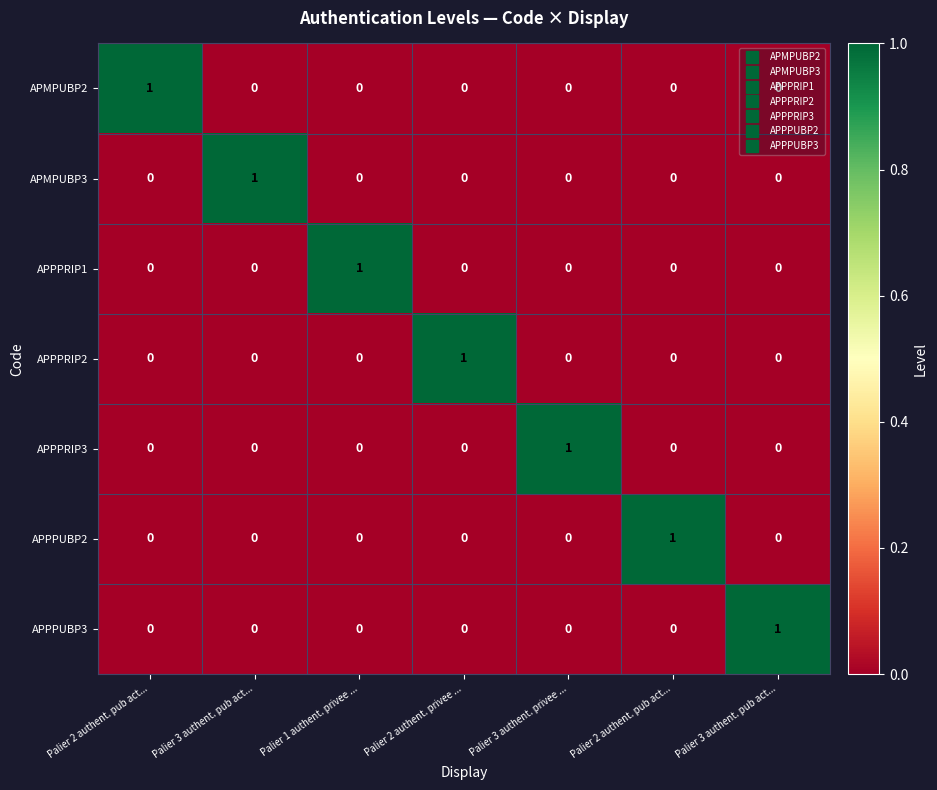

Count the number of data series in this chart.

7